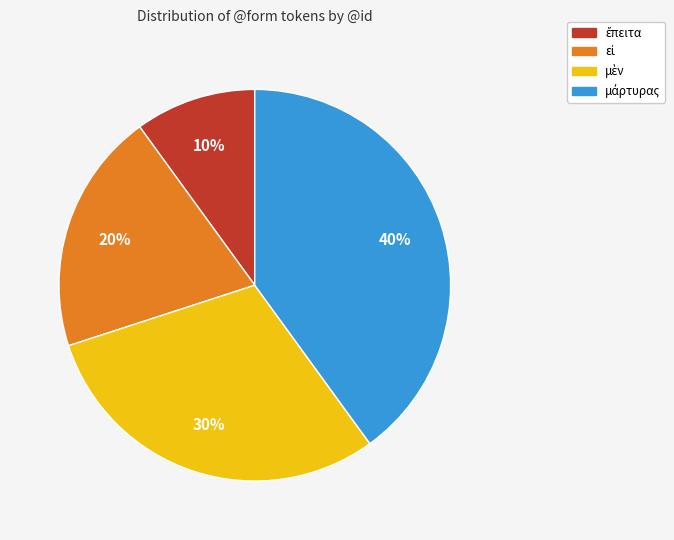

To the nearest percent, what is the difference between the largest and smallest slice percentages?

30%